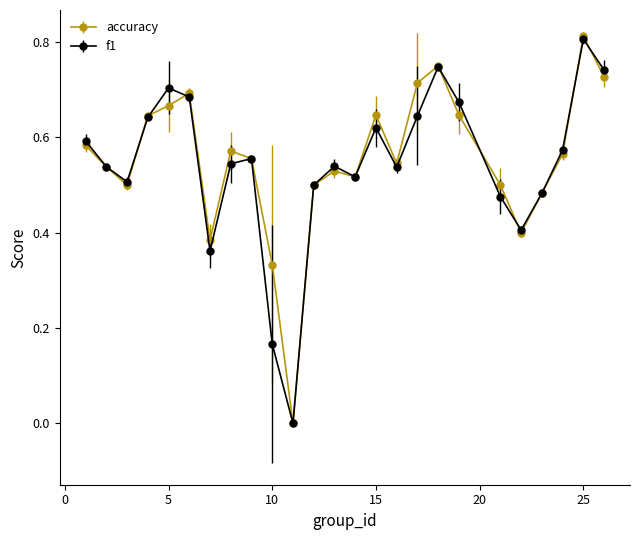

True or false: f1 has more than 1 points higher than both neighbors.

True